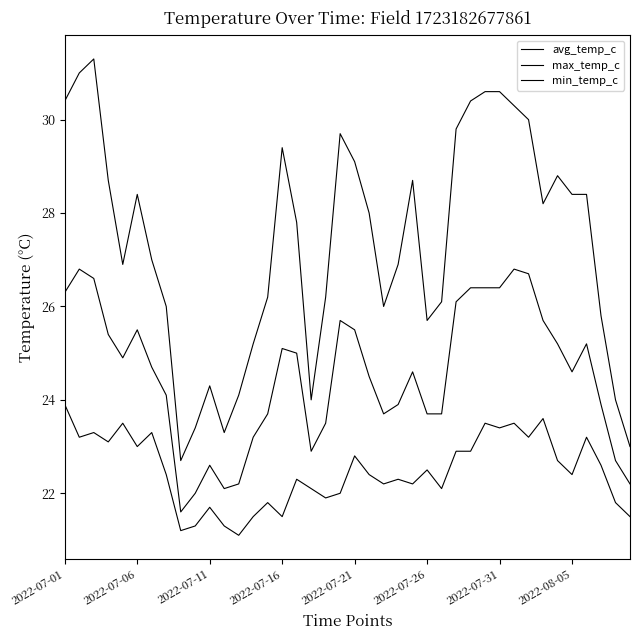

How many lines are shown in the chart?

3